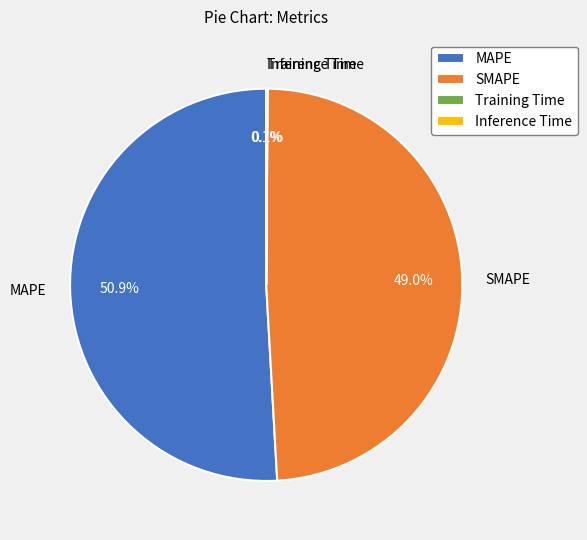

Is there any slice that represents more than half of the pie?

Yes